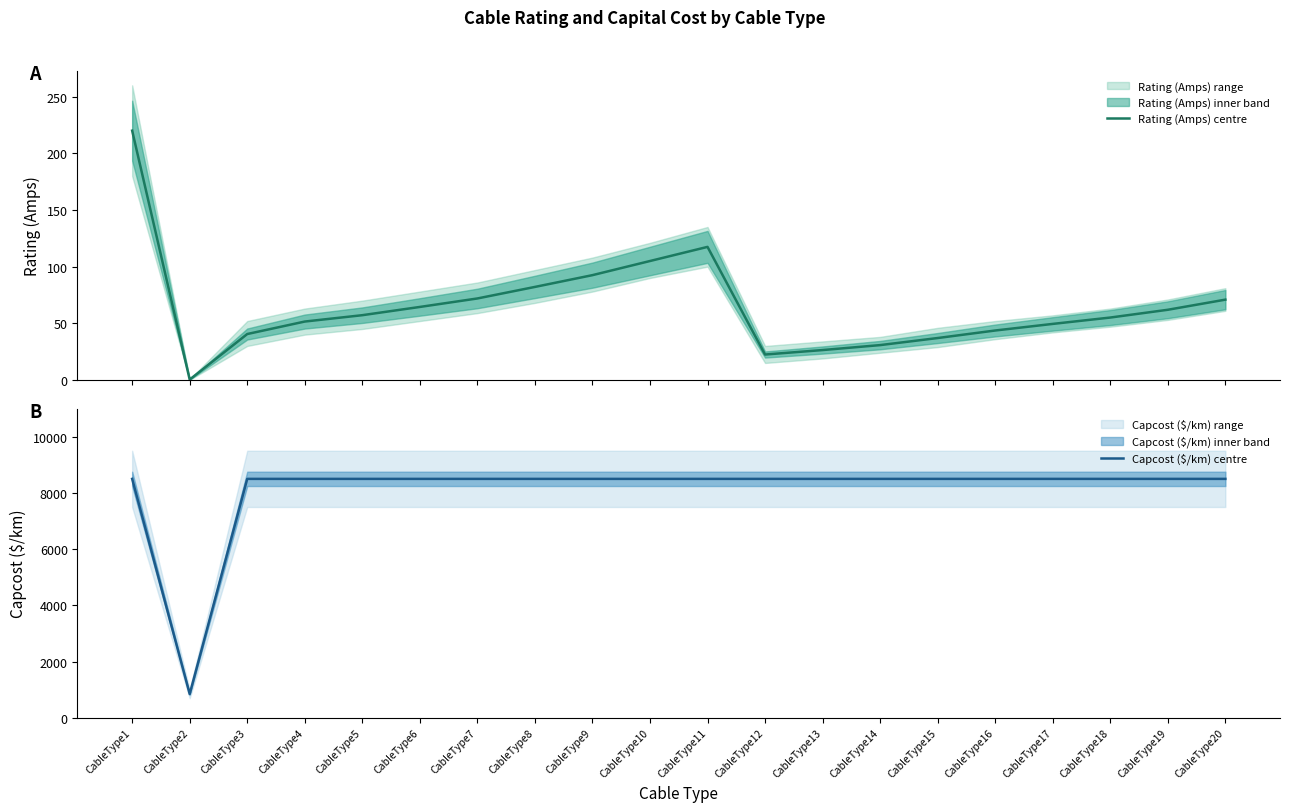

What is the lowest value of the Capcost ($/km) centre series?

850